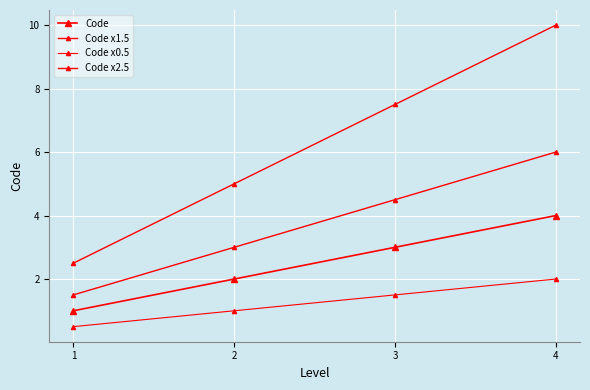

How many lines are shown in the chart?

4